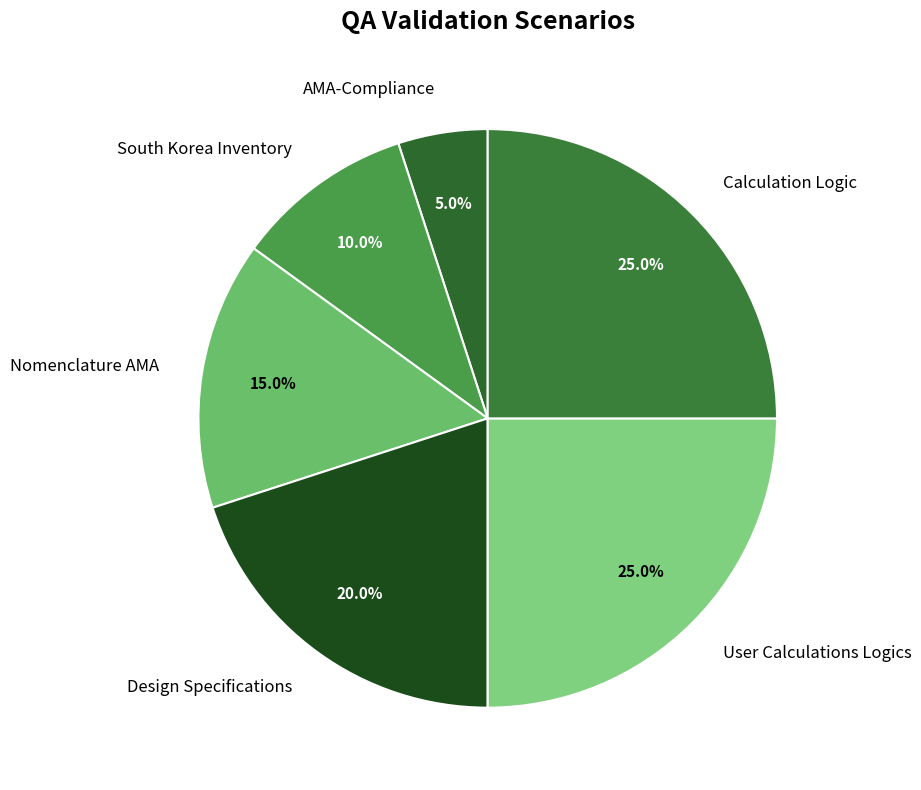

To the nearest percent, what is the difference between the User Calculations Logics and Nomenclature AMA slice percentages?

10%